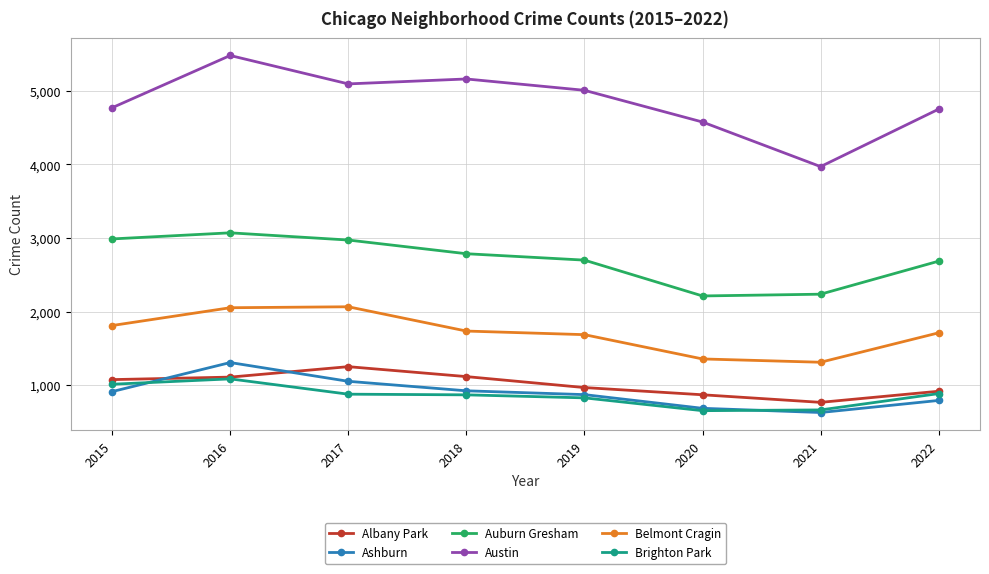

How many values in the Brighton Park series are below 878?

4